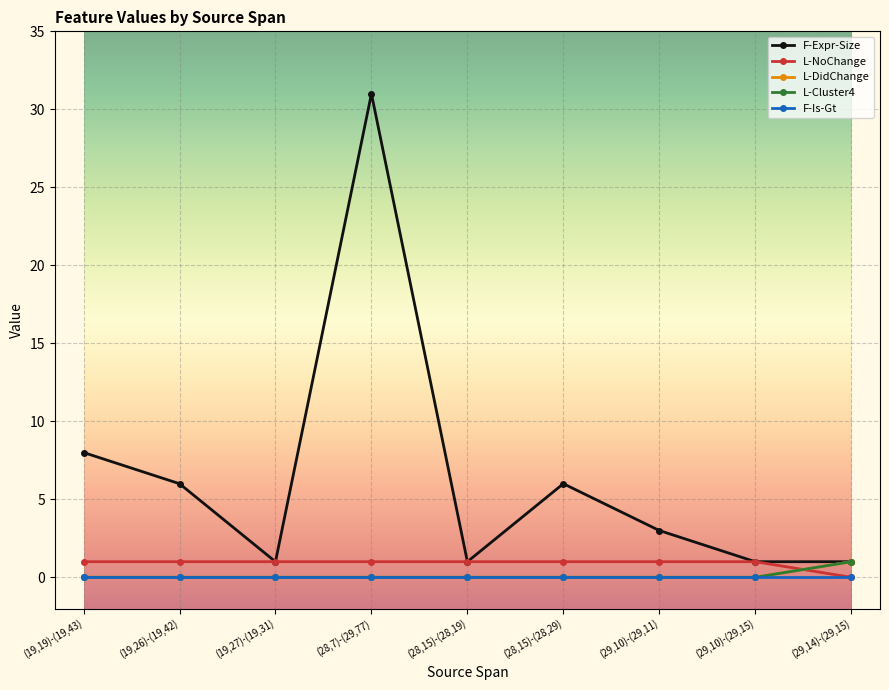

The value of F-Expr-Size at (19,27)-(19,31) is 1. True or false?

True